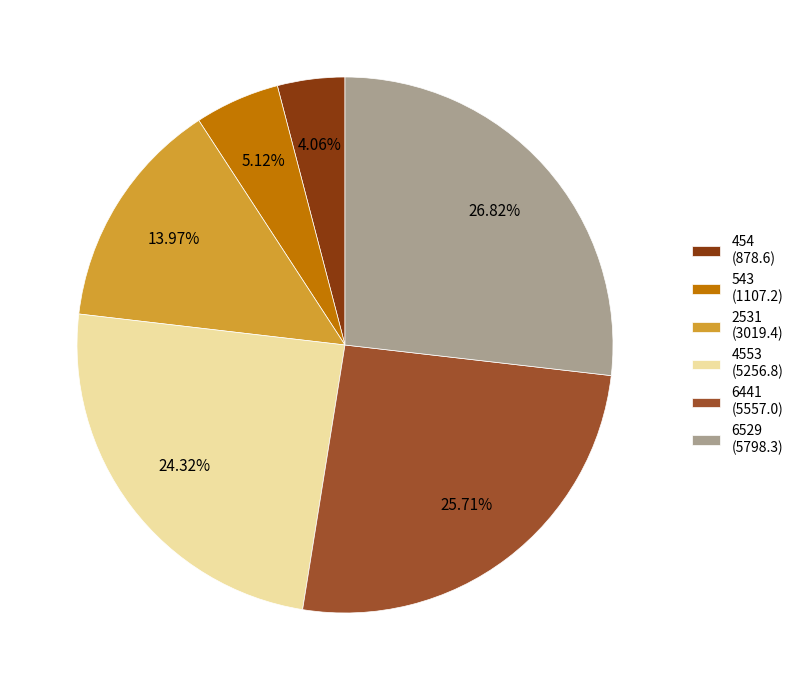

Is there any slice that represents more than half of the pie?

No